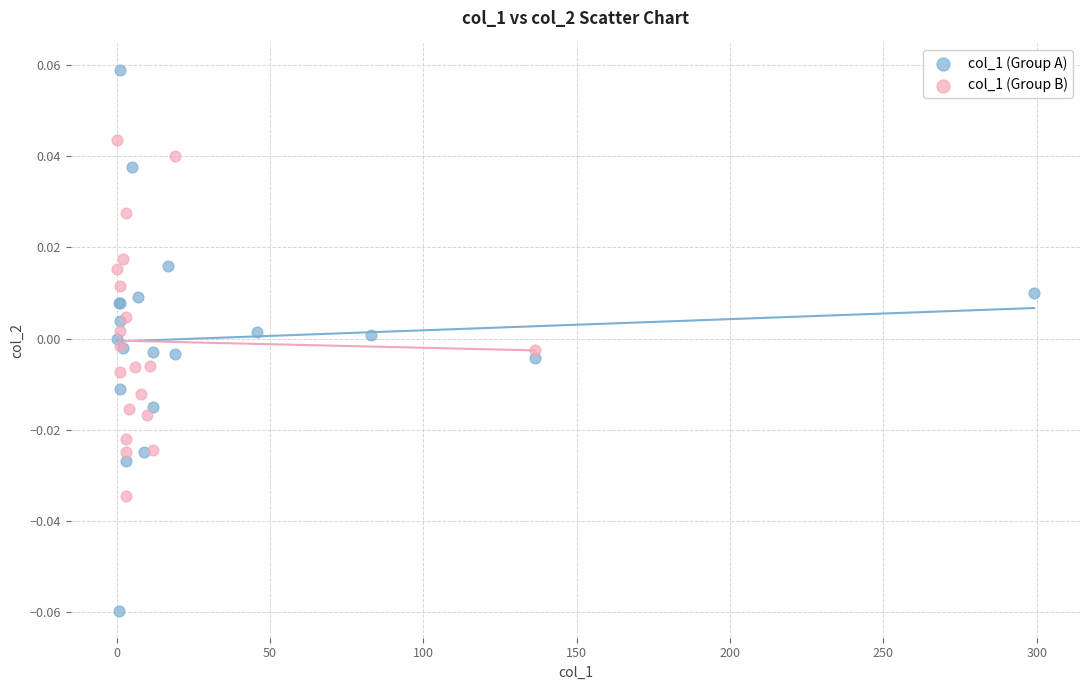

Which series contains the lowest Y value?

col_1 (Group A)